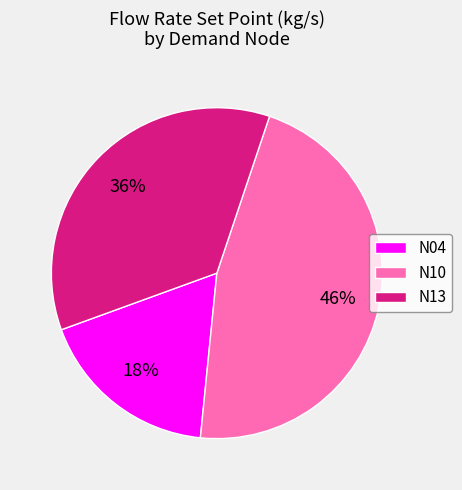

To the nearest percent, what percentage of the pie is N10?

46%